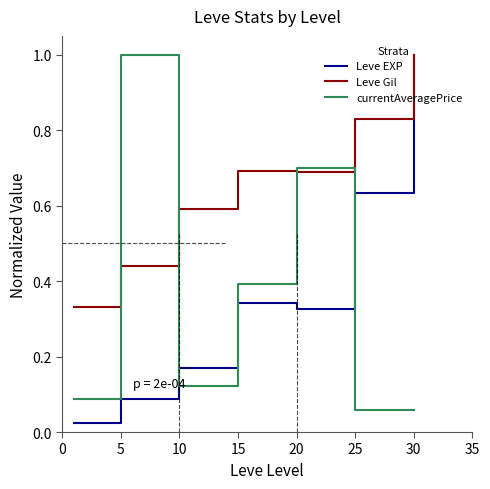

Which series has the largest total across all categories?

Leve Gil